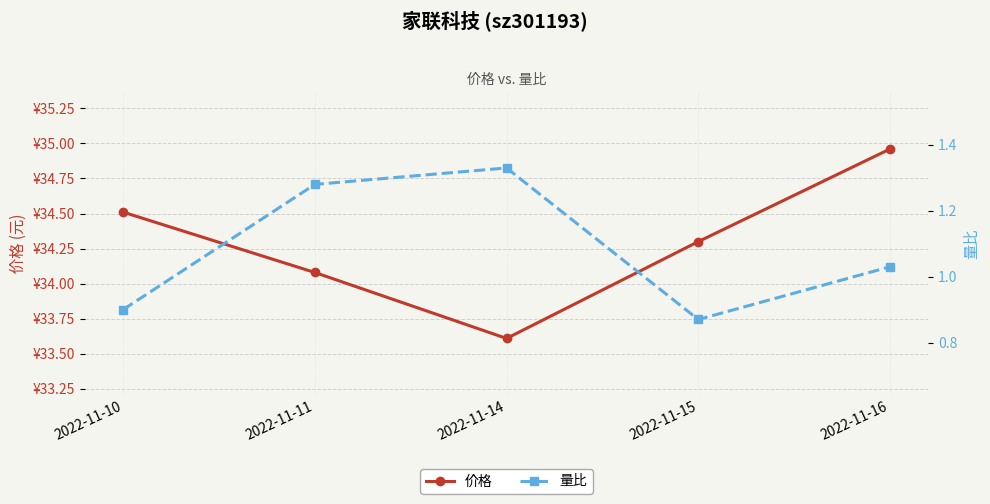

True or false: 价格 and 量比 intersect in this chart.

False